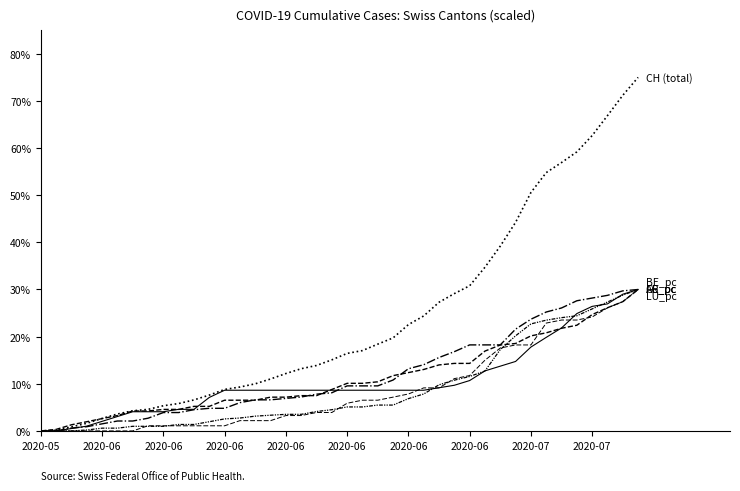

Is it true that FR_pc equals 2.4 at 2020-06?

False